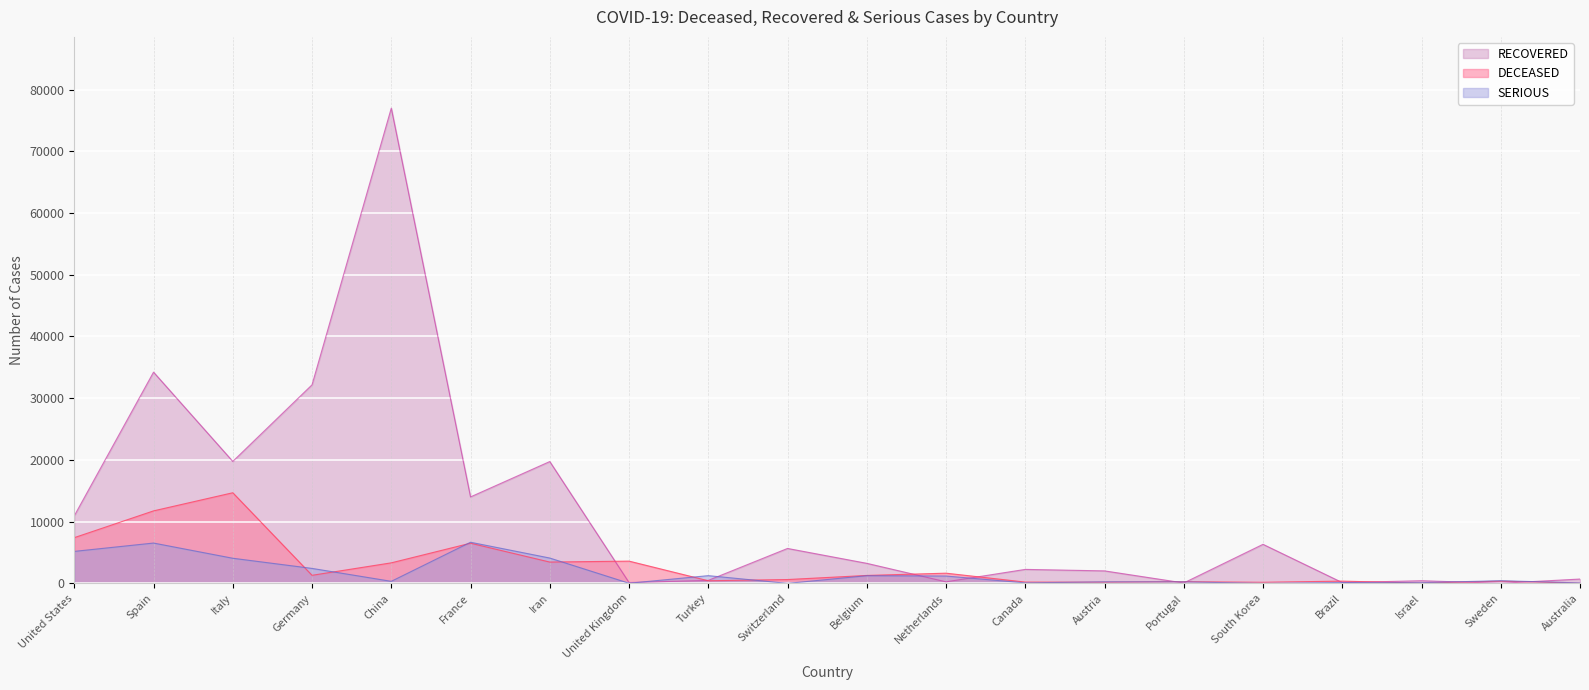

How many values in the DECEASED series exceed 1283?

9